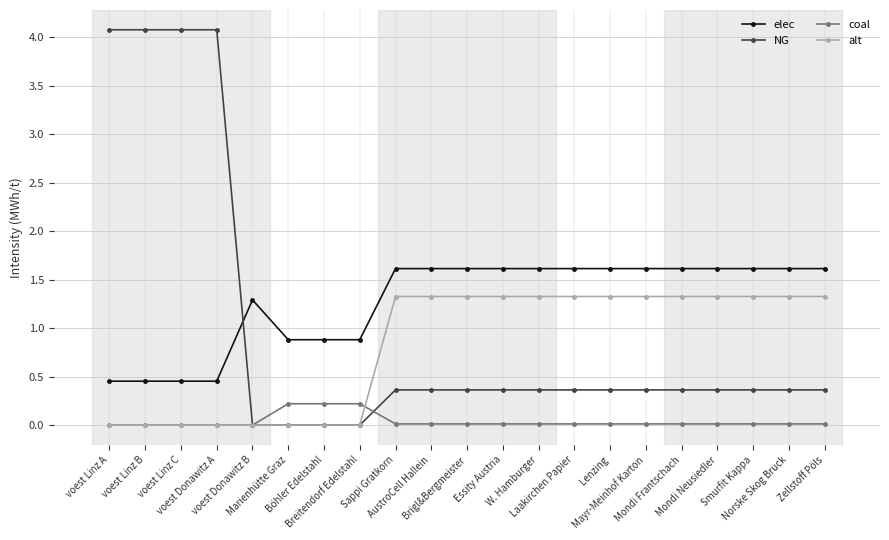

What is the sum of the elec values at Mondi Frantschach and voest Donawitz B?

2.9